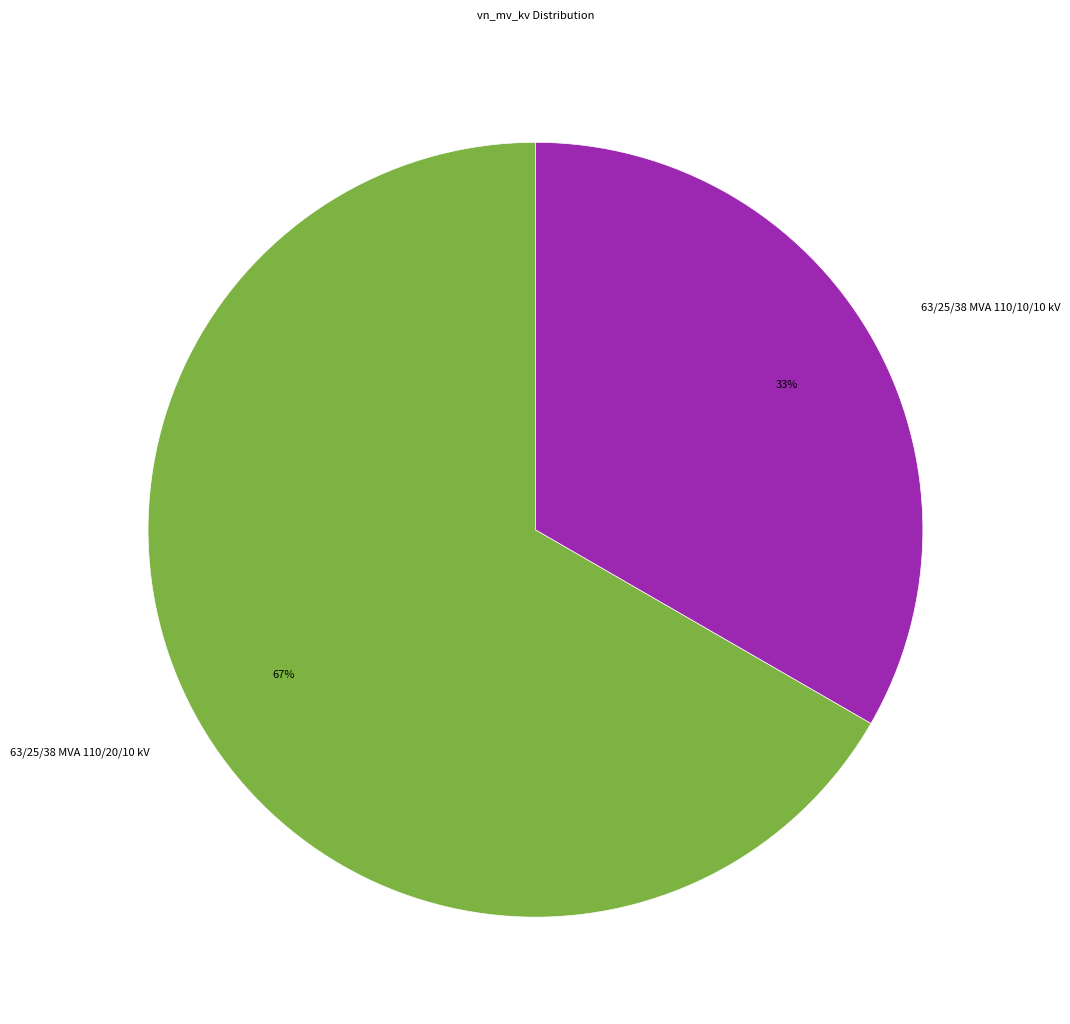

To the nearest percent, what percentage of the pie is 63/25/38 MVA 110/20/10 kV?

67%